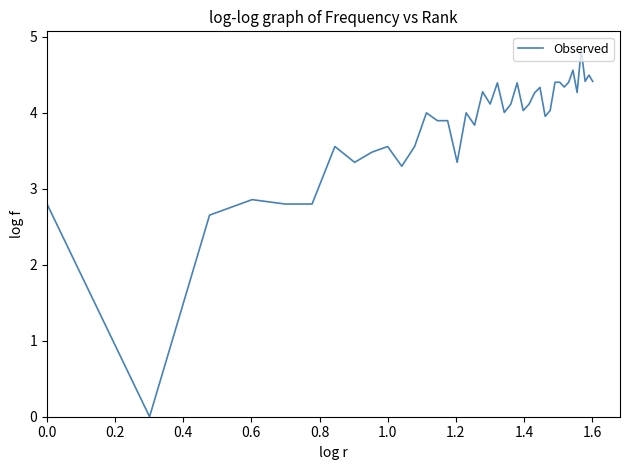

What is the greatest value displayed?

4.8